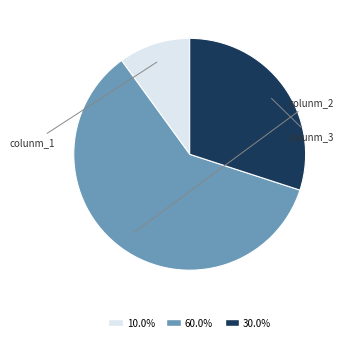

Is there any slice that represents more than half of the pie?

Yes